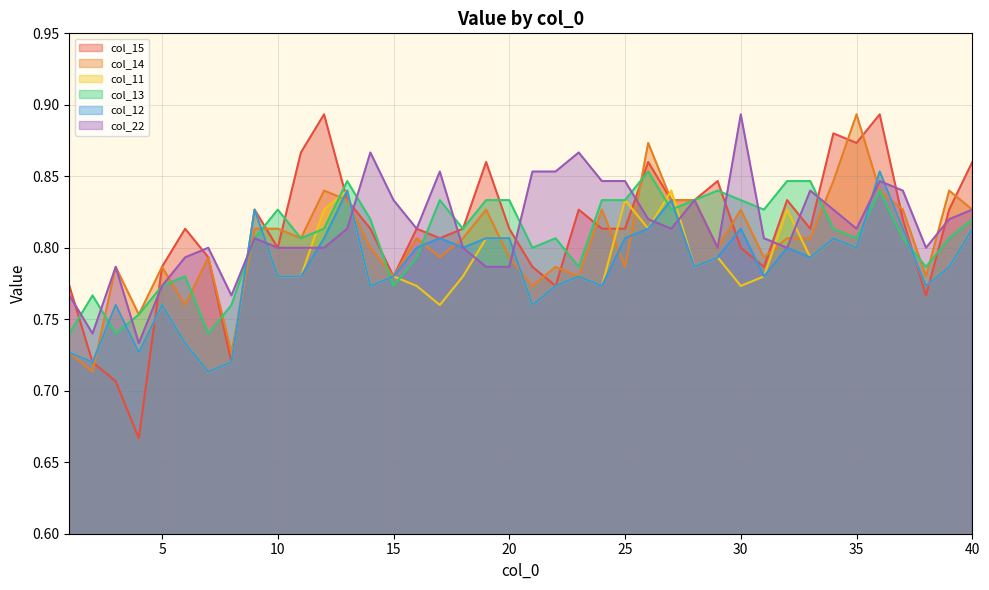

The value of col_12 at 24 is 1.2. True or false?

False